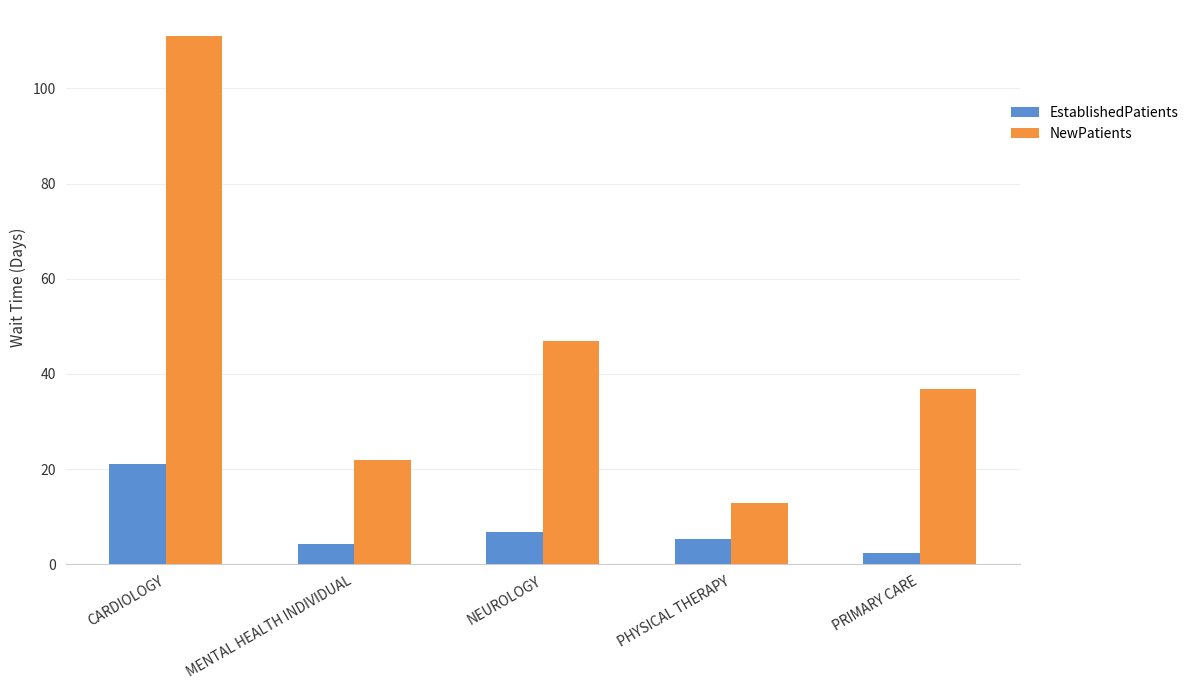

Which label corresponds to the largest value in the chart?

CARDIOLOGY